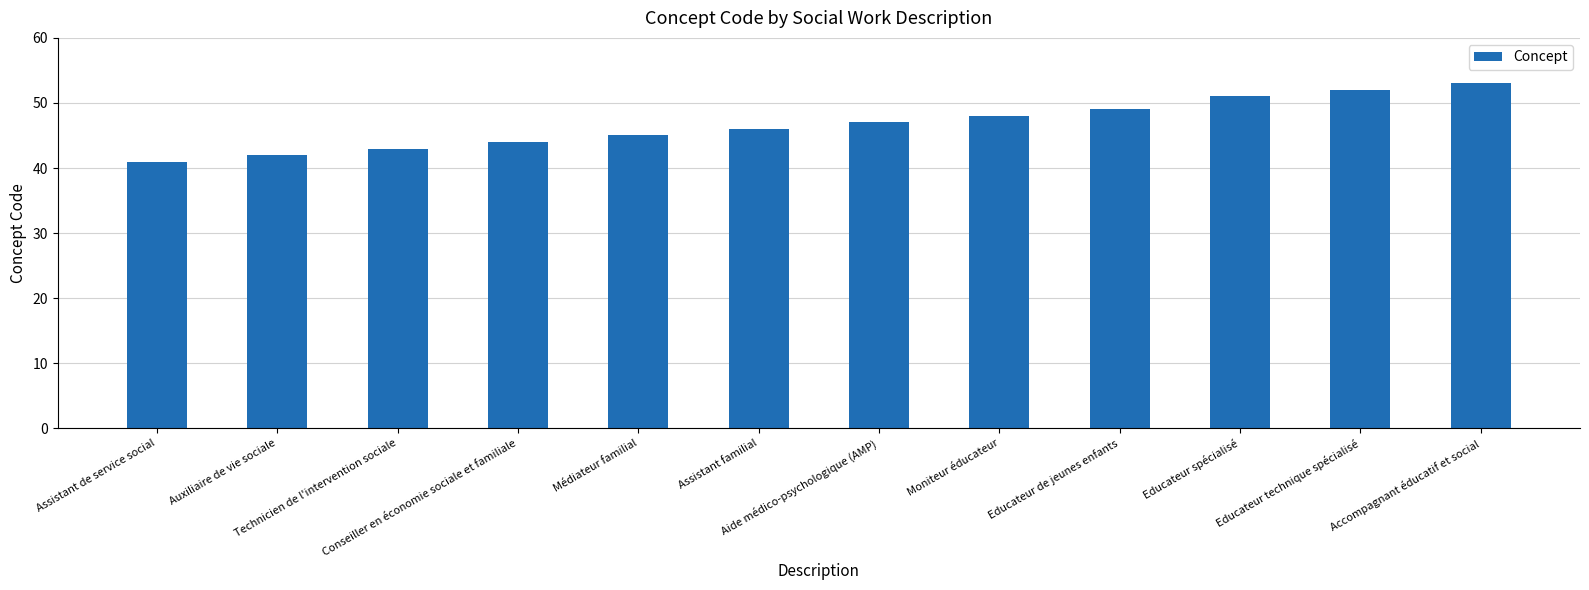

The value at Moniteur éducateur is 12. True or false?

False